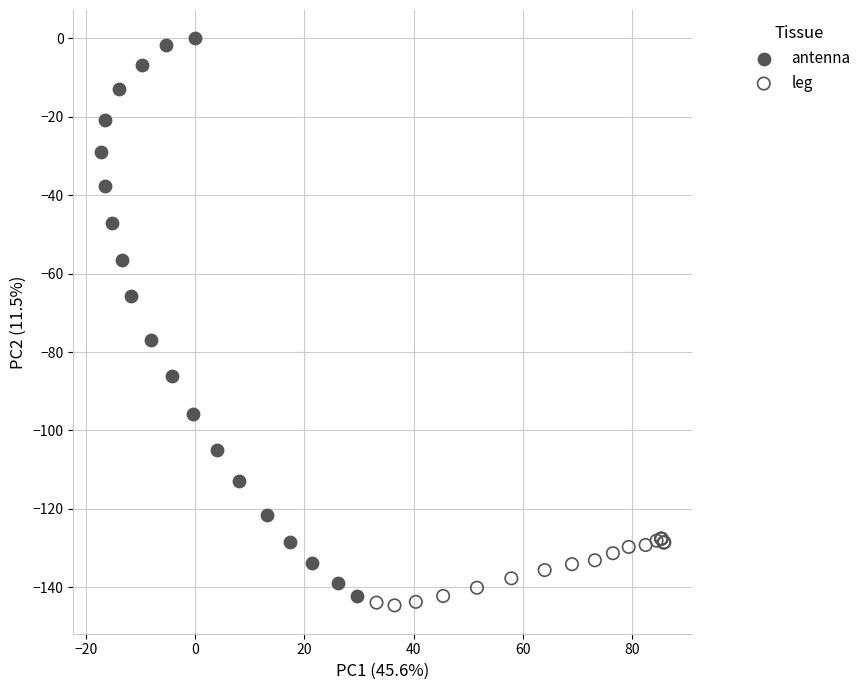

Which series reaches the minimum Y coordinate?

leg